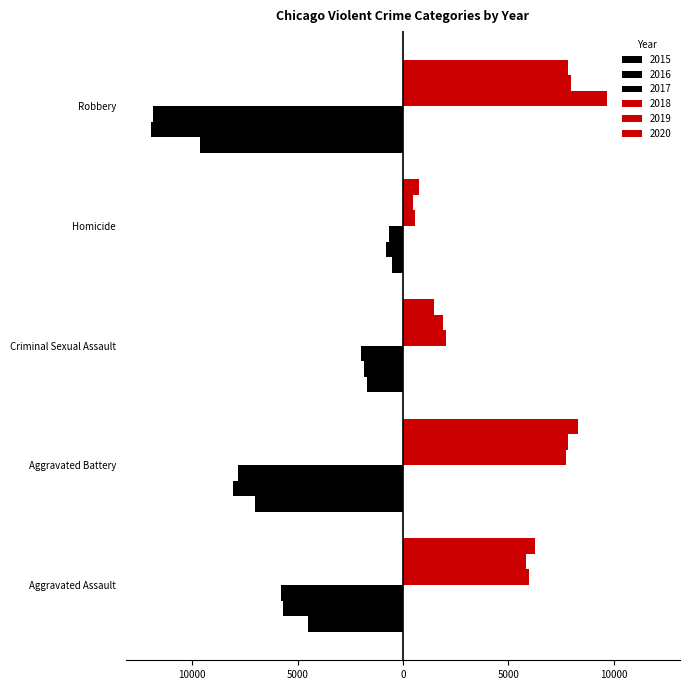

What is the difference between the second highest and second lowest values in the 2017 series?

5871